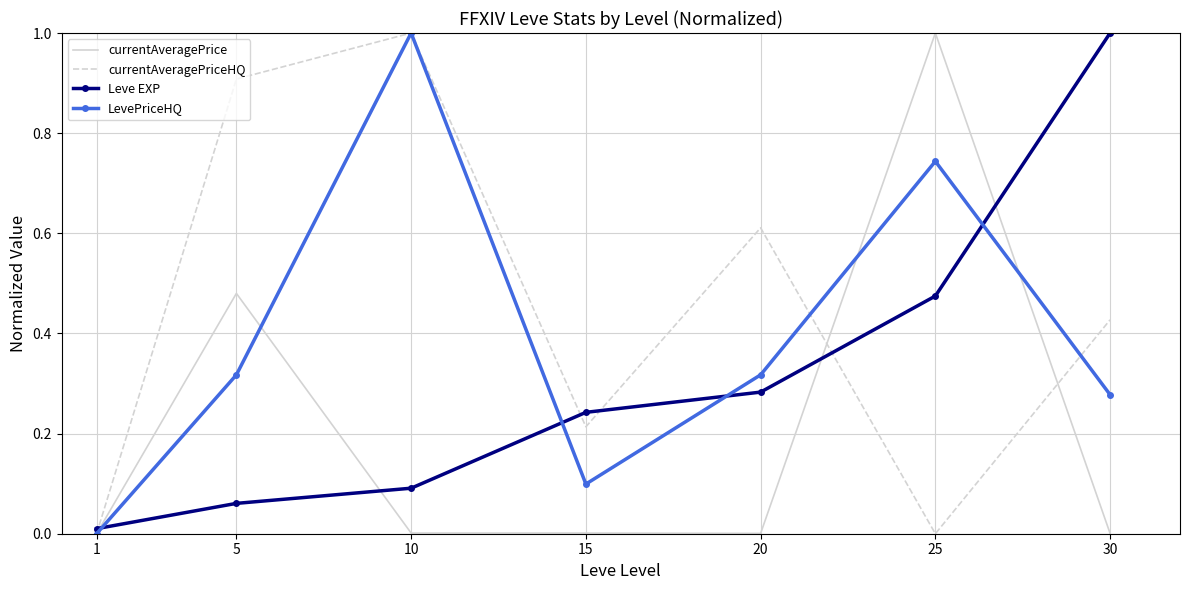

Rank the series at 30 from highest to lowest value.

Leve EXP, currentAveragePriceHQ, LevePriceHQ, currentAveragePrice